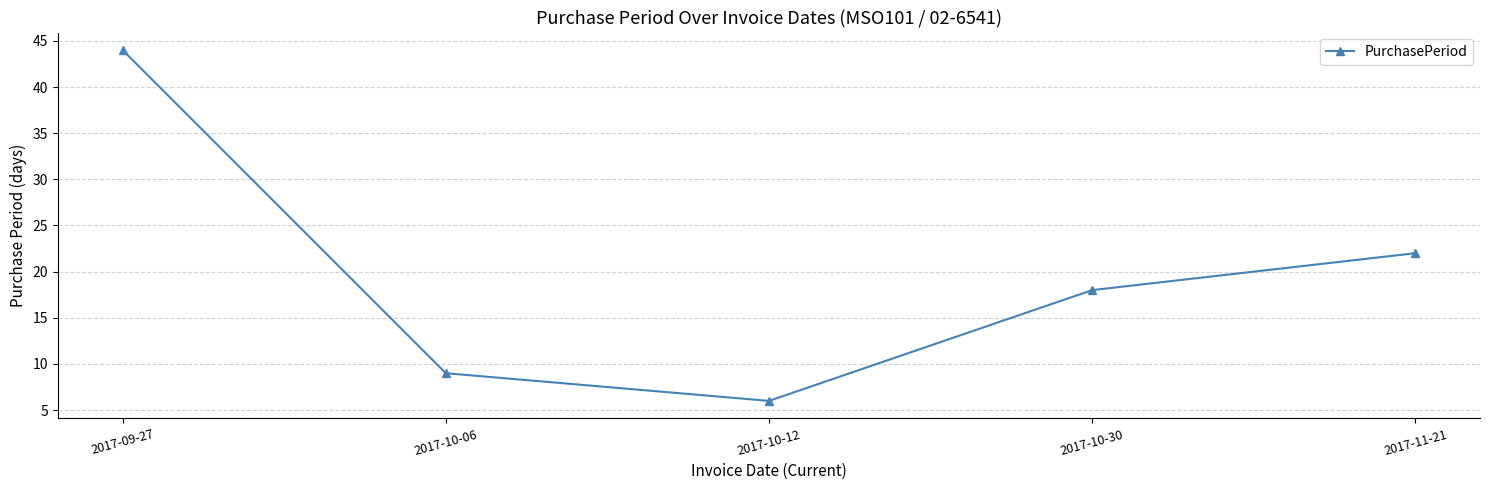

Reading left to right, extract all data points from this chart.

2017-09-27=44	2017-10-06=9	2017-10-12=6	2017-10-30=18	2017-11-21=22